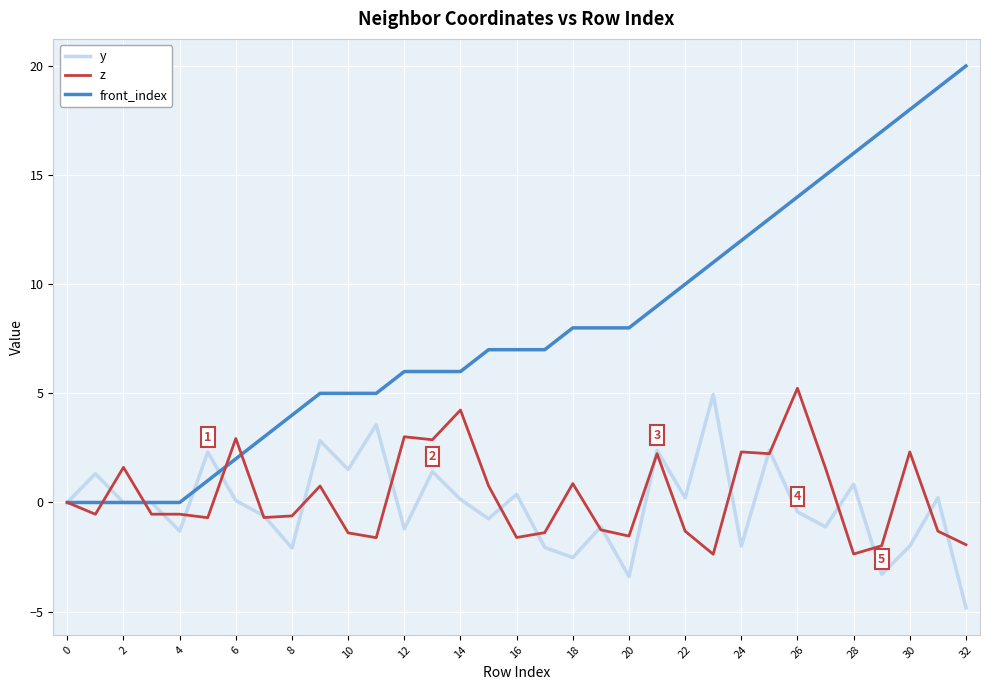

Which series has the widest spread of values?

front_index